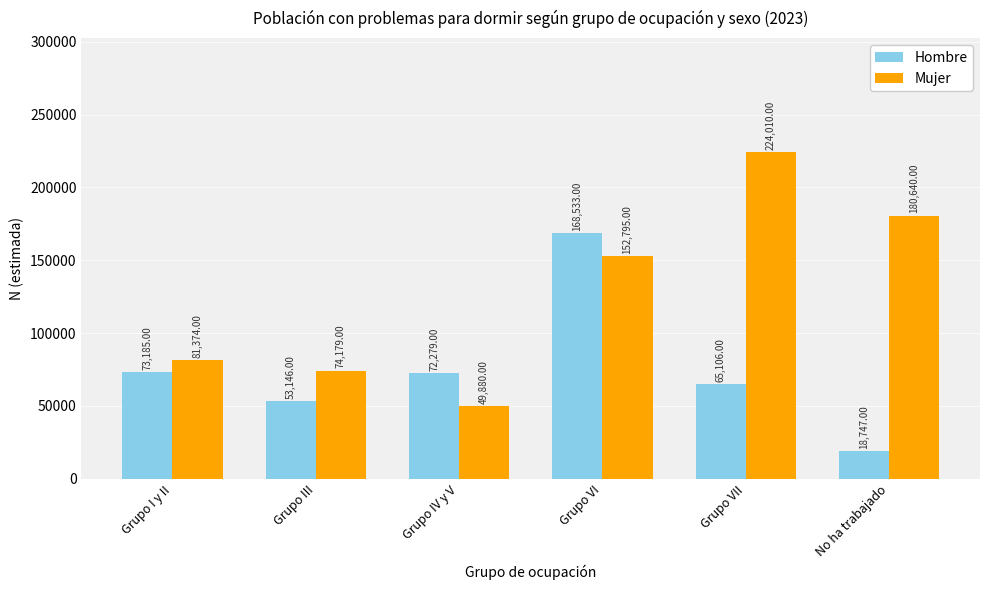

Rank the categories by Hombre value from highest to lowest.

Grupo VI, Grupo I y II, Grupo IV y V, Grupo VII, Grupo III, No ha trabajado